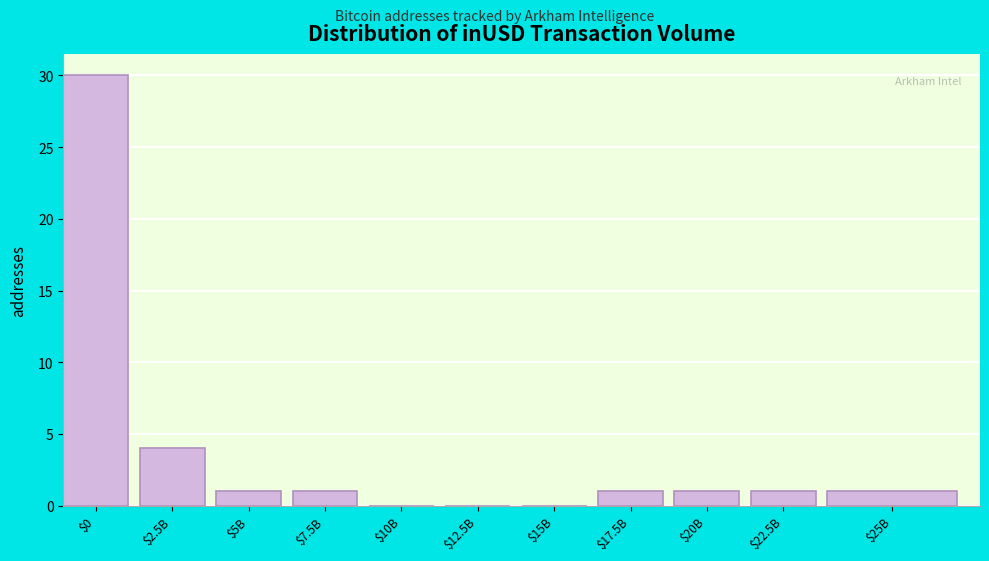

At which label is the value closest to 15?

$2.5B